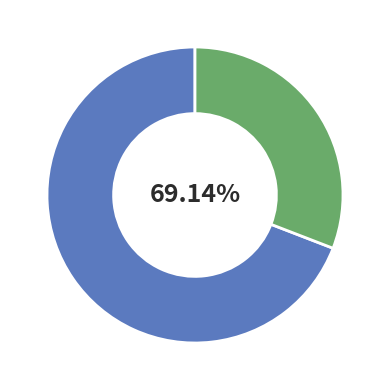

Does Theft account for over 50% of the chart?

No